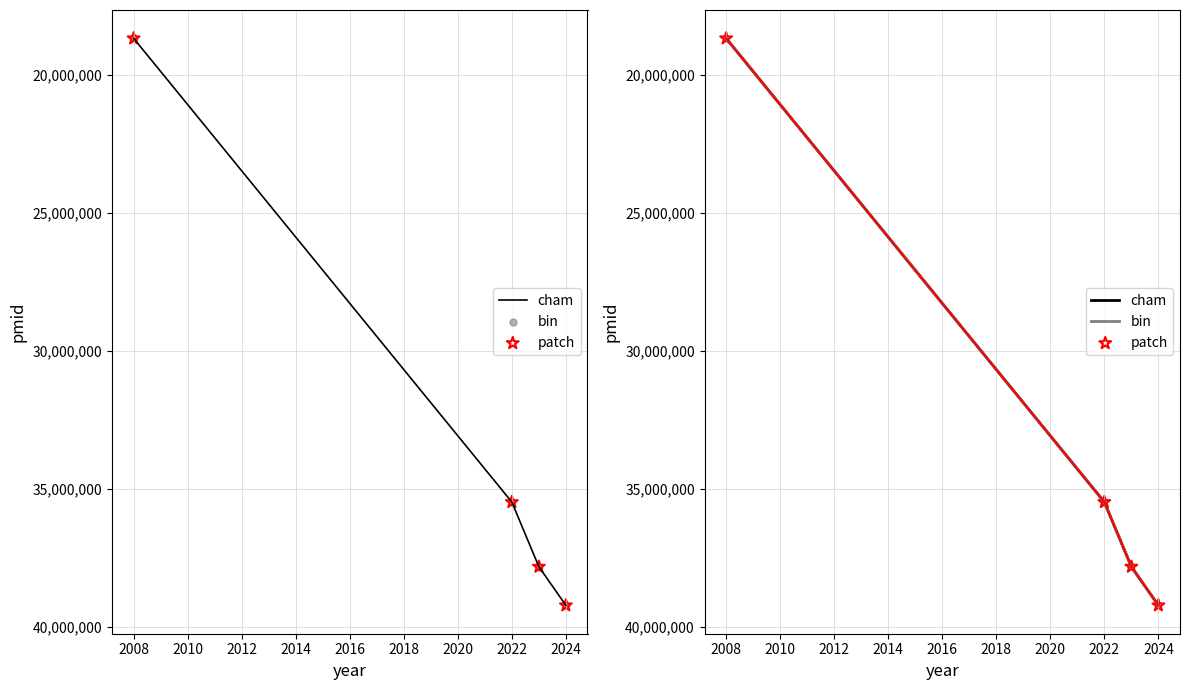

What are all the series names shown in the legend?

cham, bin, patch